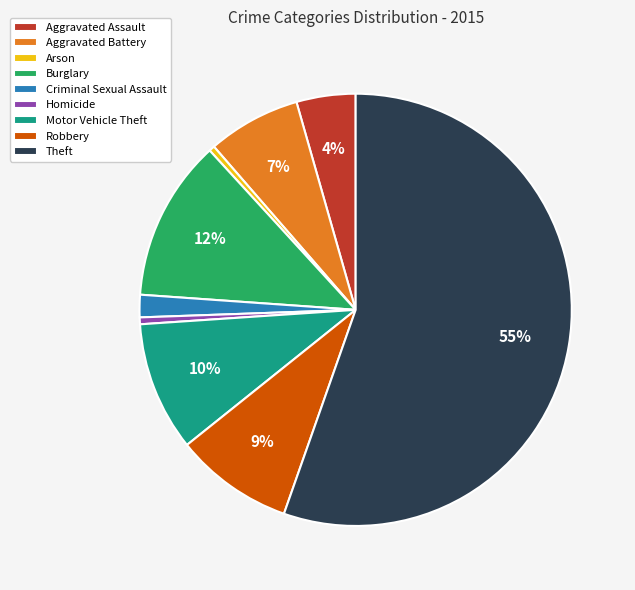

Which category accounts for the majority?

Theft